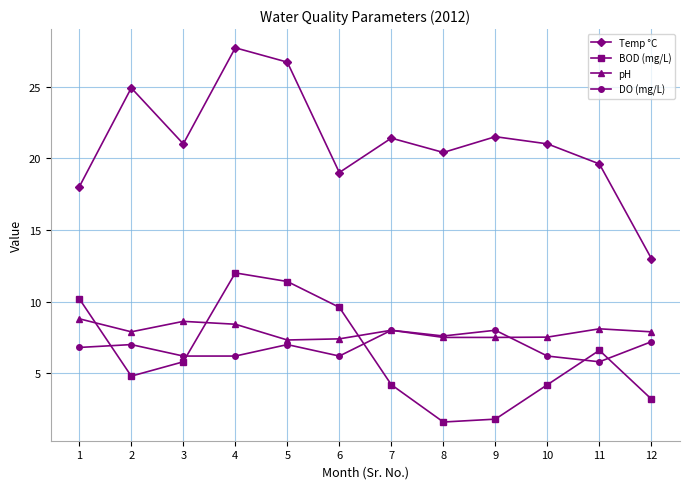

What is the average value of the BOD (mg/L) series?

6.3